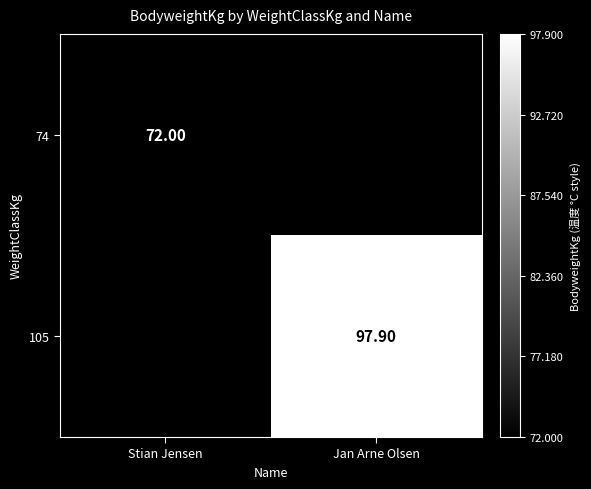

How many categories are shown in the chart?

2